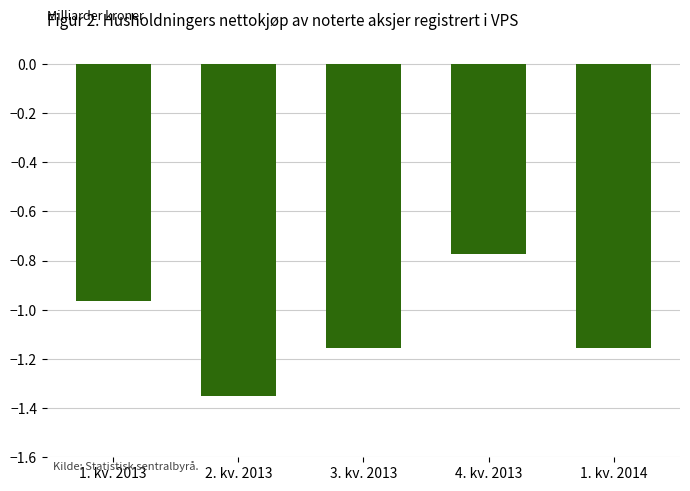

Which label corresponds to the smallest value in the chart?

2. kv. 2013